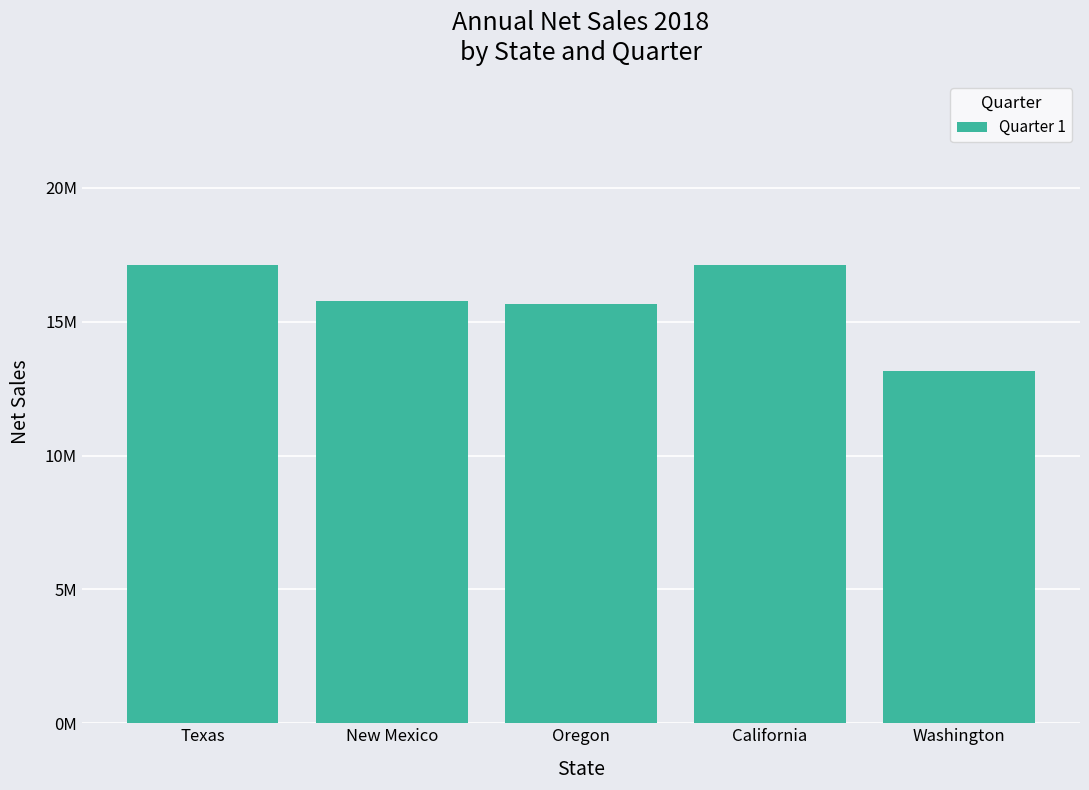

At which label is the value closest to 15143568?

Oregon